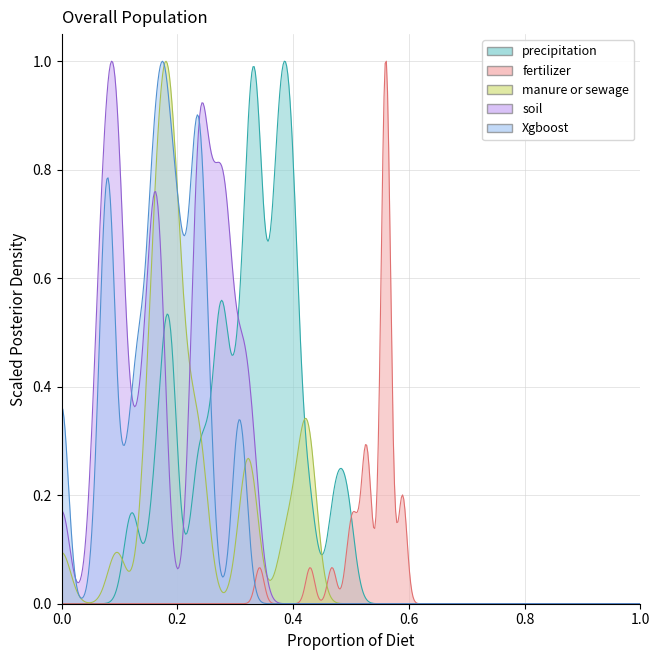

What is the difference between the highest and lowest values at 19?

0.5